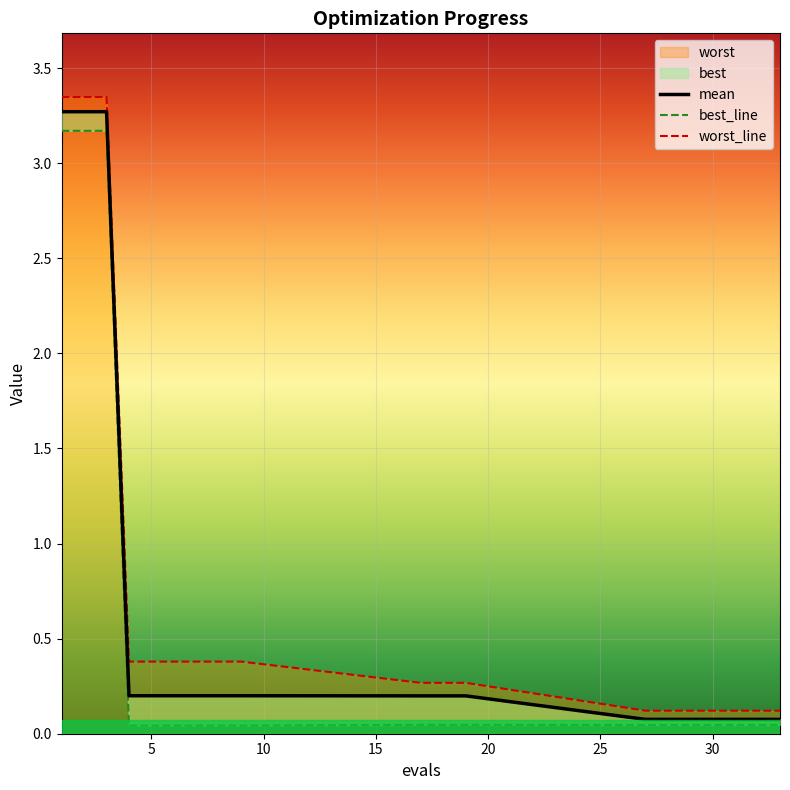

Rank the series by their average value, from highest to lowest.

worst, mean, best